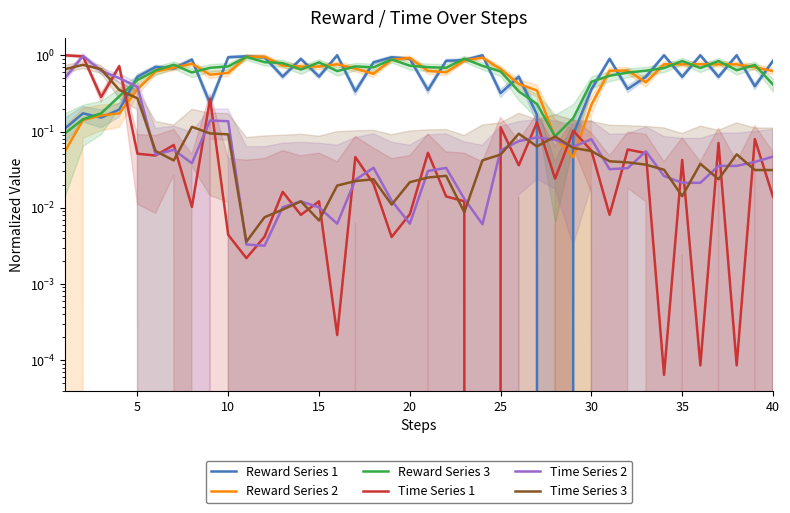

What is the sum of all Time Series 3 values?

4.1